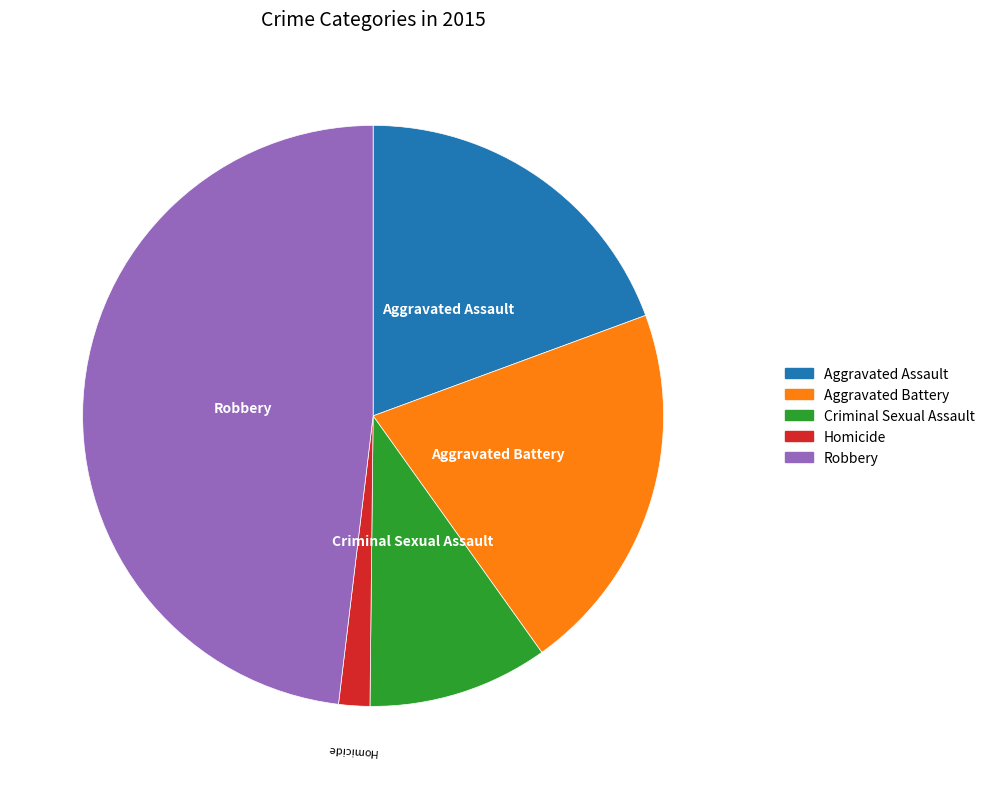

Rank the categories by value from lowest to highest.

Homicide, Criminal Sexual Assault, Aggravated Assault, Aggravated Battery, Robbery